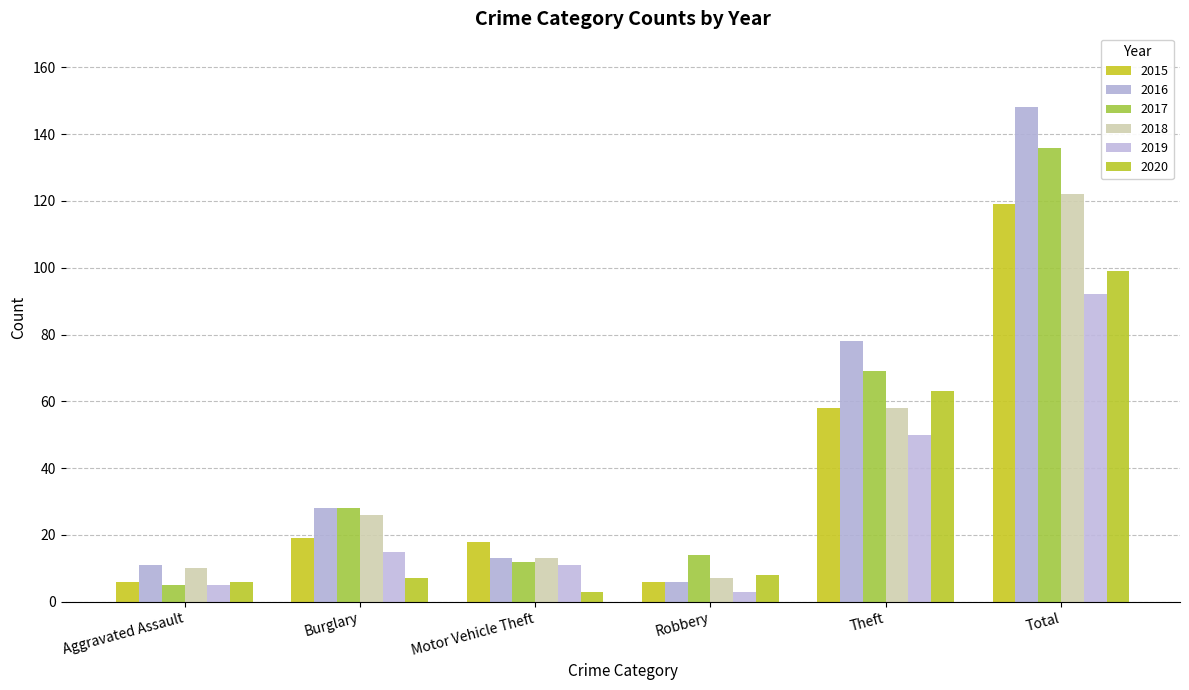

What are all the series names shown in the legend?

2015, 2016, 2017, 2018, 2019, 2020